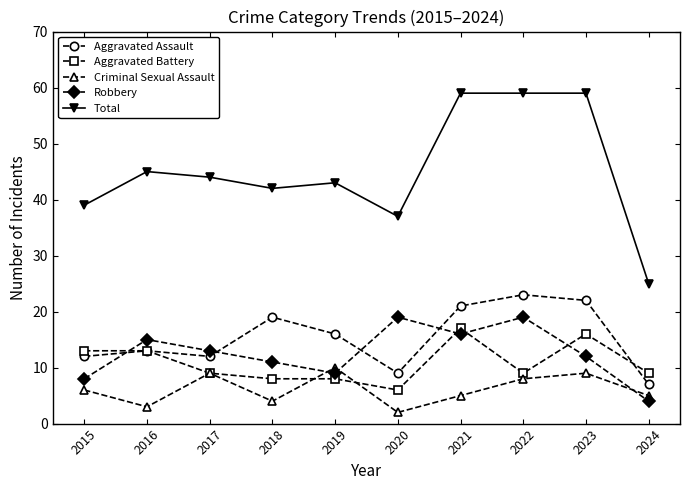

How many data points does each series have?

10